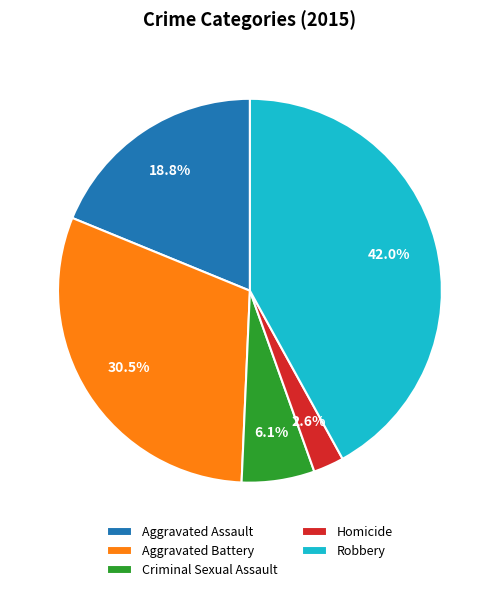

To the nearest percent, what is the combined percentage of Aggravated Battery and Robbery?

72%